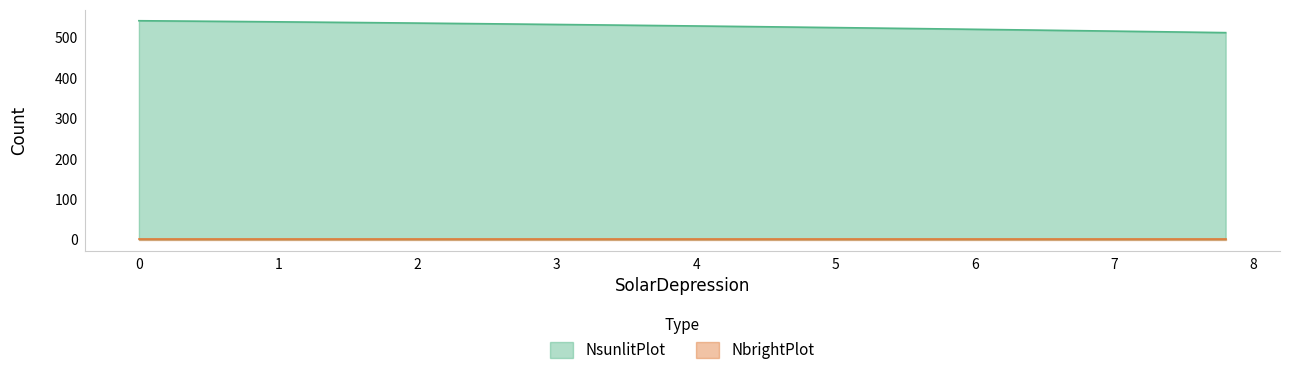

What is the highest value of the NsunlitPlot series?

542.1